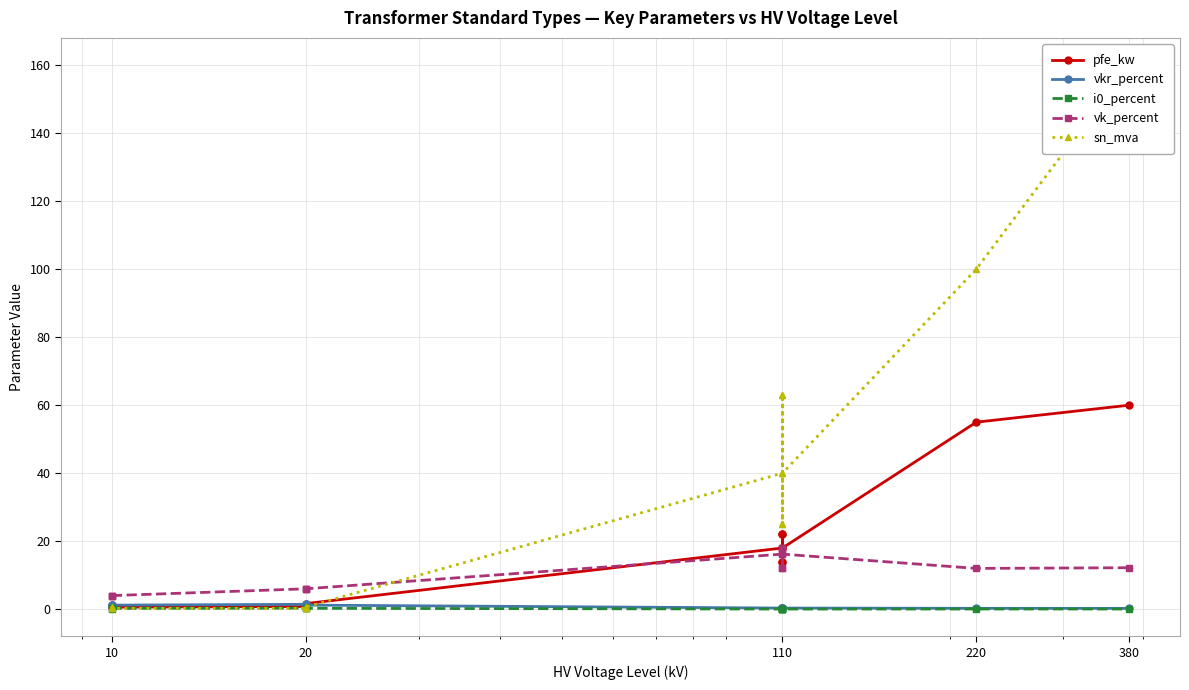

Which series has the largest total across all categories?

sn_mva